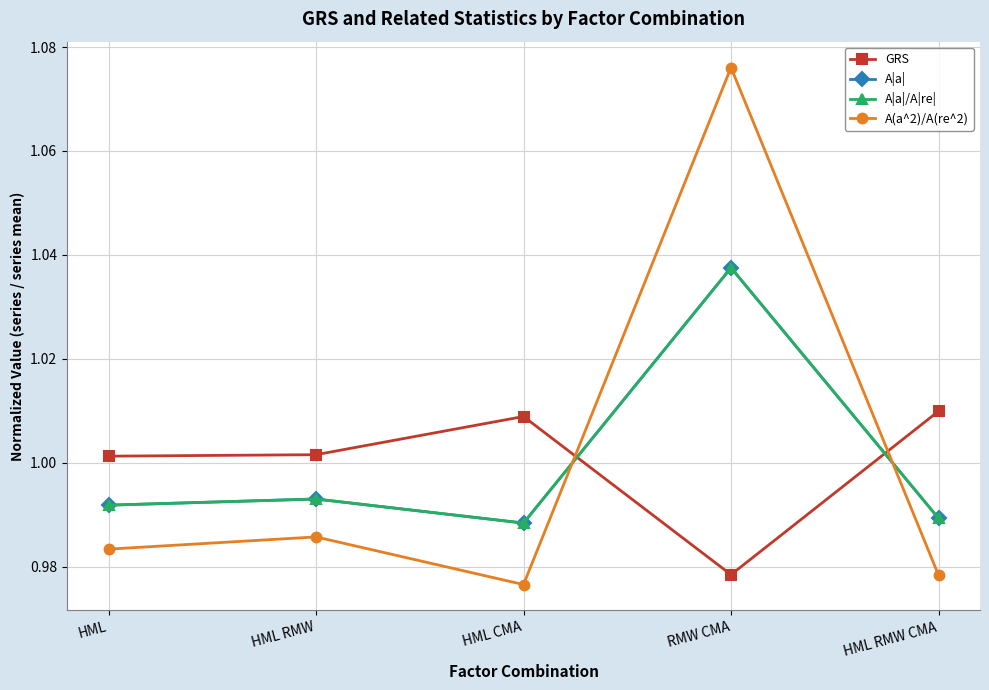

Is this an area chart (filled region under the line)?

No